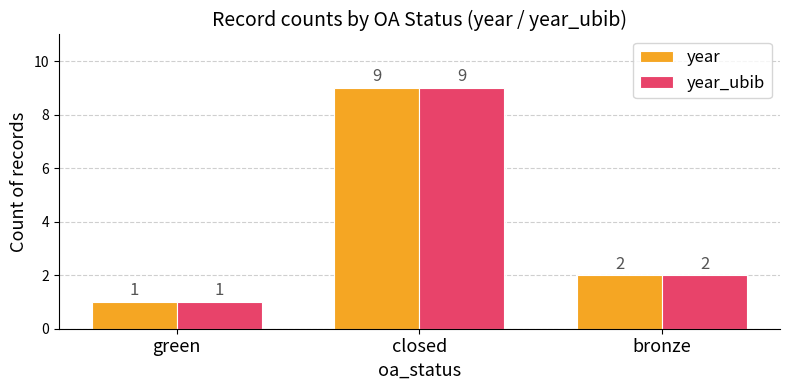

Is the value of year_ubib at green greater than the value of year at bronze?

No